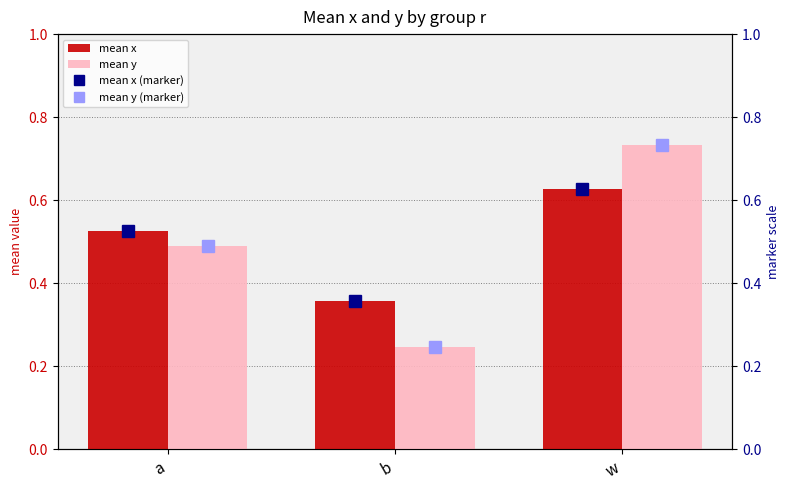

How many series are shown in this chart?

4